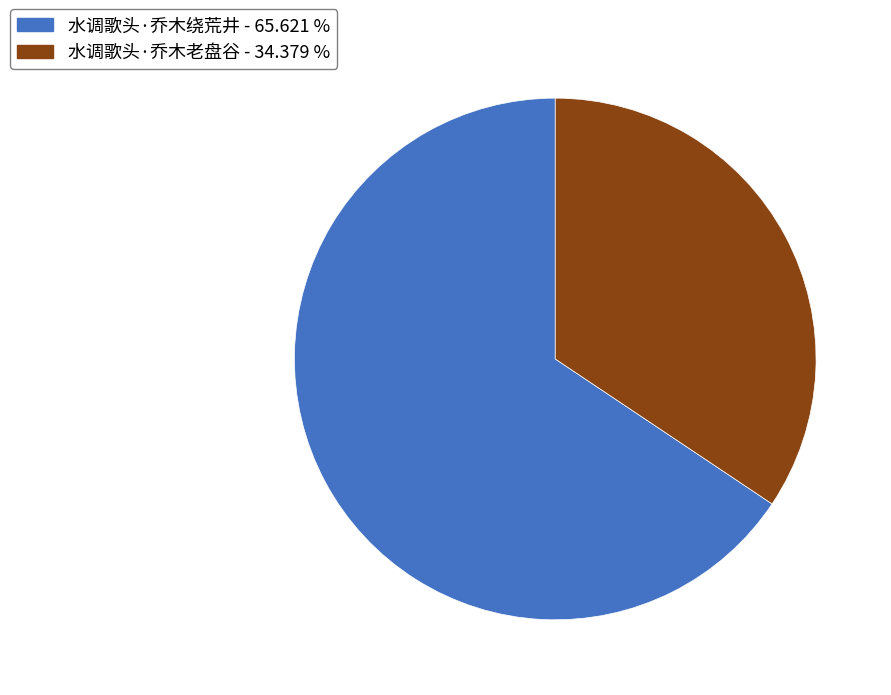

What is the ratio of the value at 水调歌头·乔木老盘谷 - 34.379 % to the value at 水调歌头·乔木绕荒井 - 65.621 %?

0.5